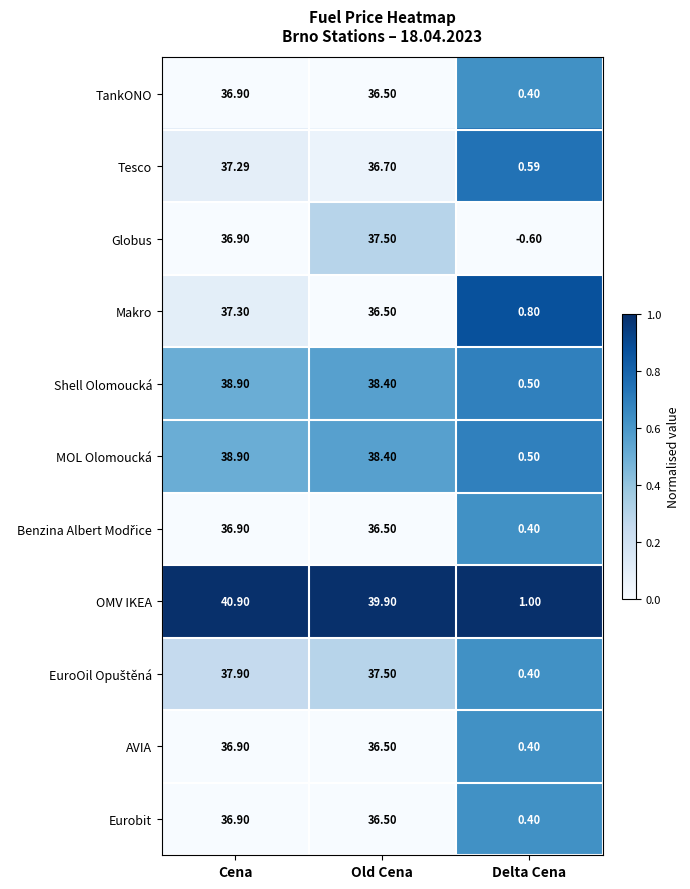

Rank the categories by OMV IKEA value from lowest to highest.

Delta Cena, Old Cena, Cena